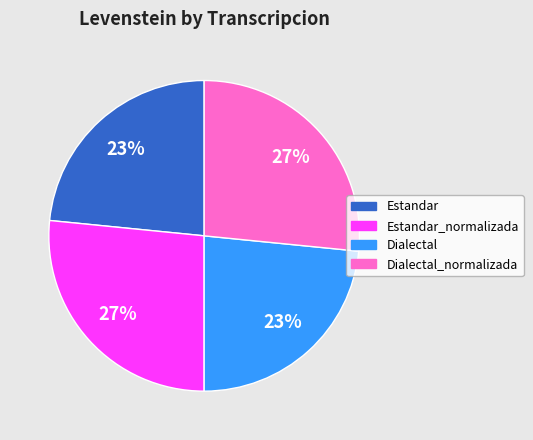

To the nearest percent, what is the average slice percentage?

25%